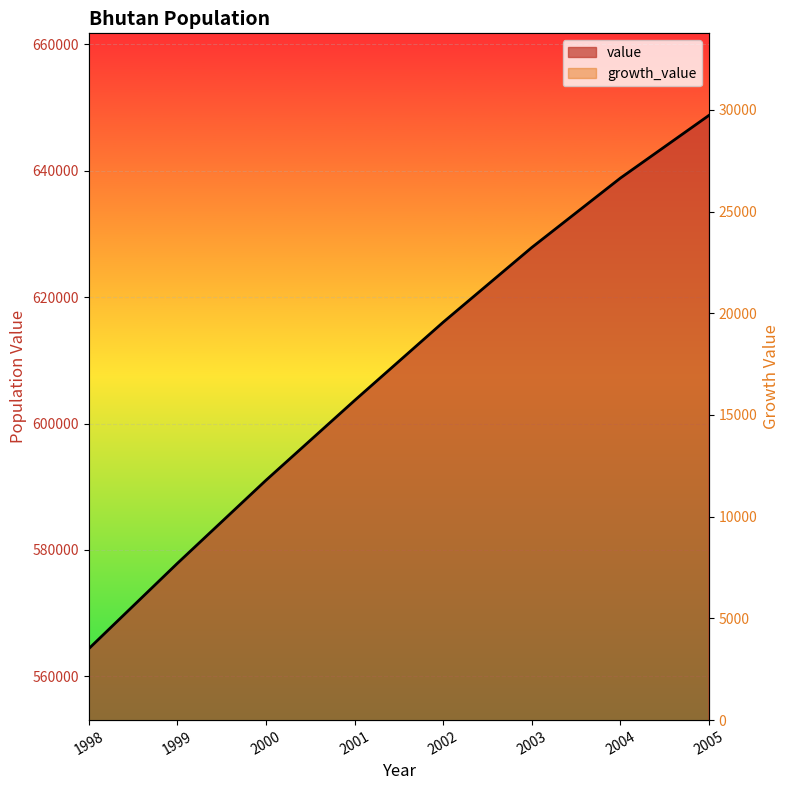

The value (line) series shows 591021 at 2000. True or false?

True